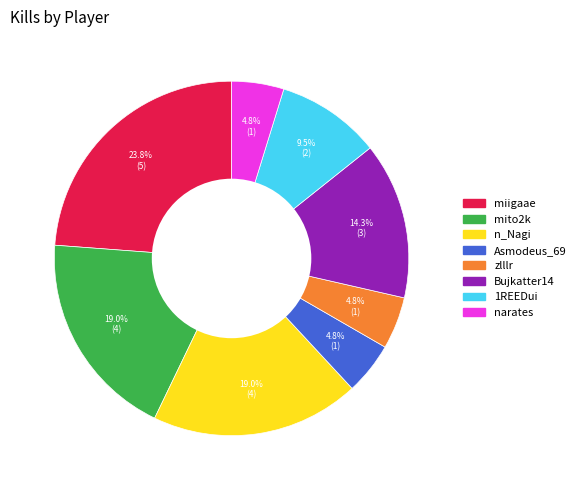

Which slice is the largest?

miigaae